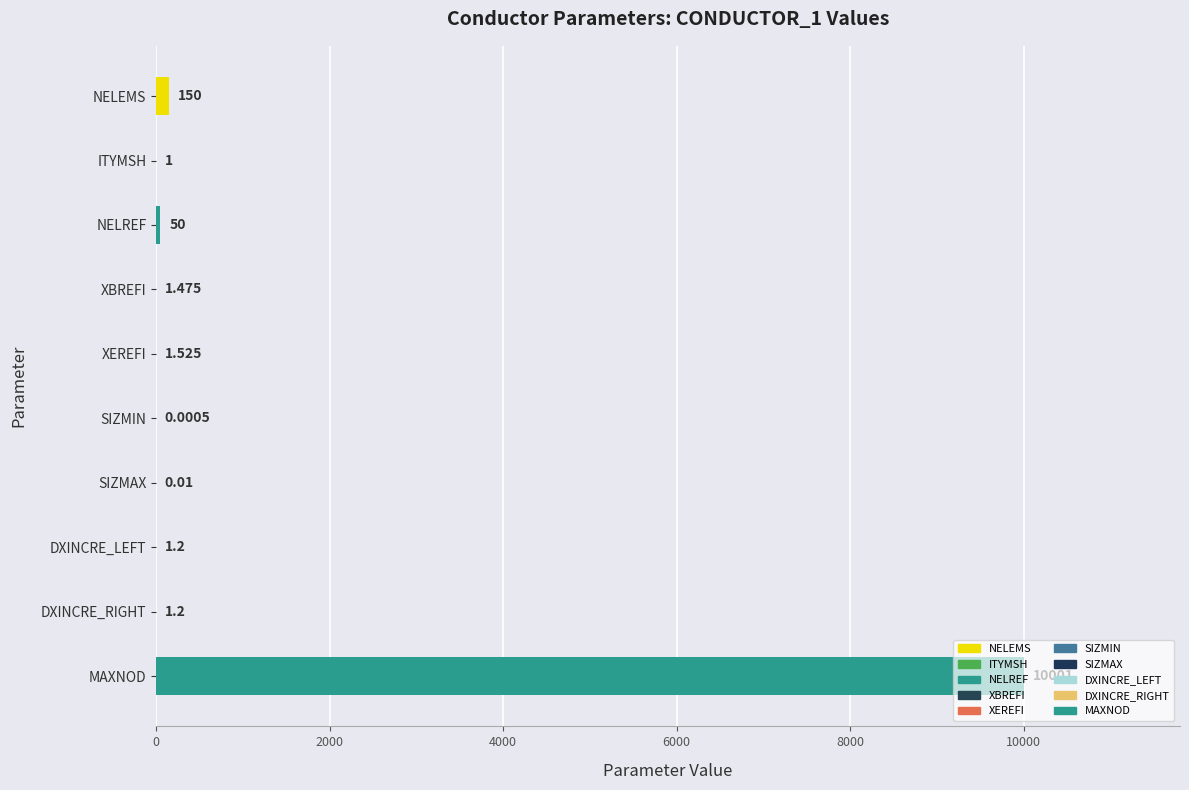

The value at NELREF is 50.0. True or false?

True